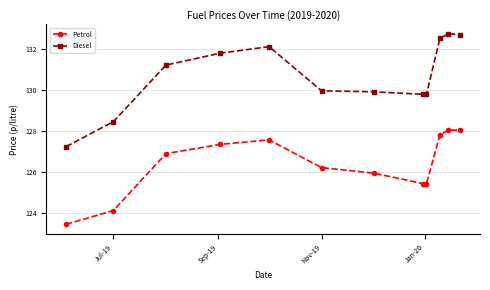

List the series in order of their peak value, lowest first.

Petrol, Diesel